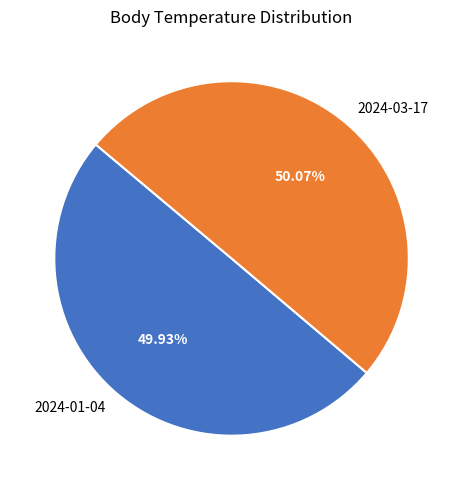

Approximately how many times larger is the value at 2024-01-04 compared to 2024-03-17?

1.0